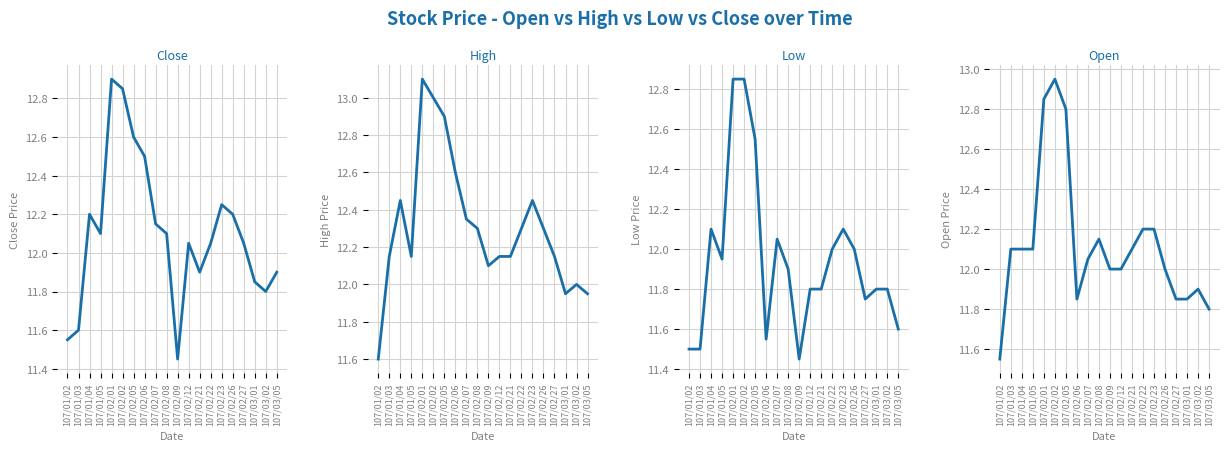

True or false: Low and High intersect in this chart.

False